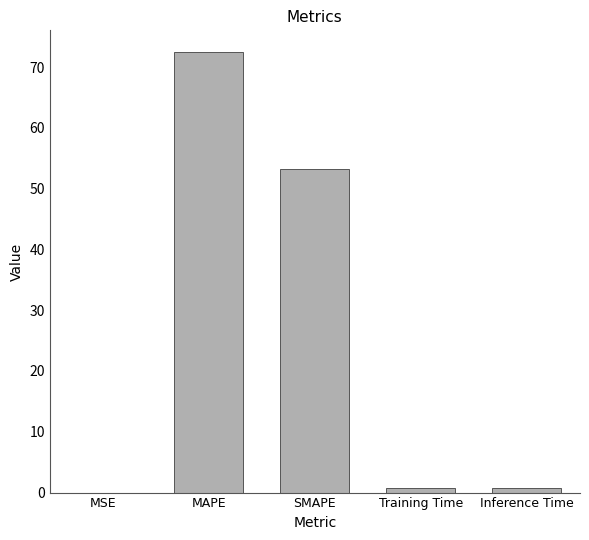

How many categories are shown in the chart?

5